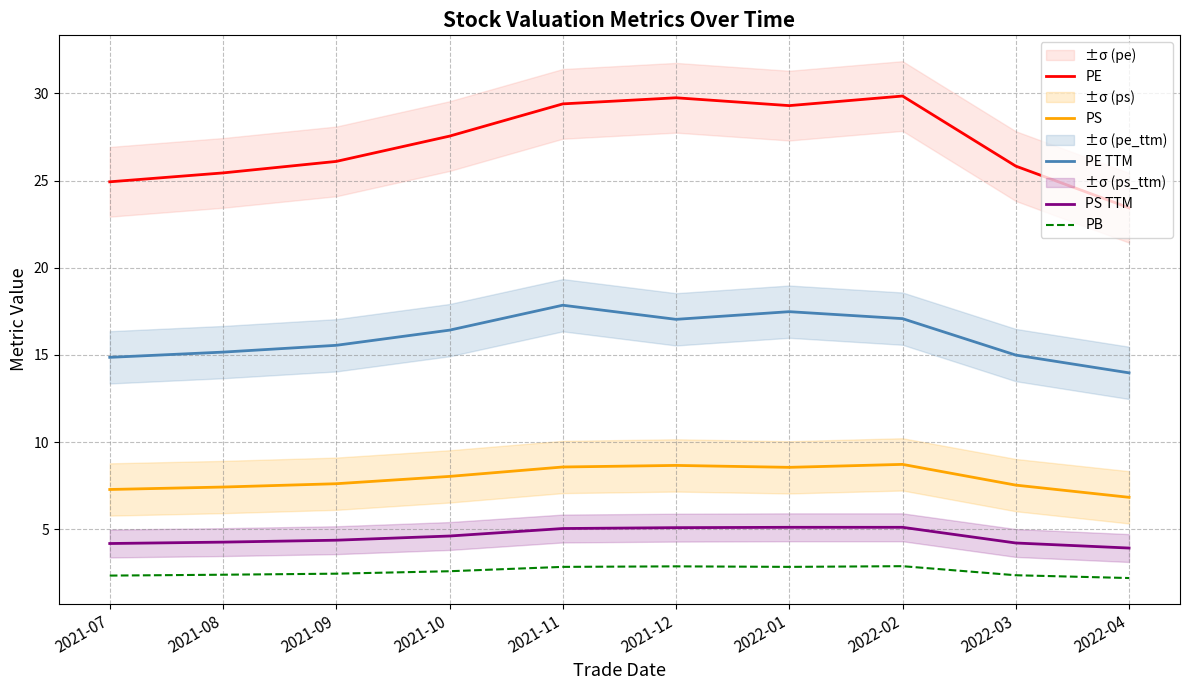

Is this an area chart (filled region under the line)?

No